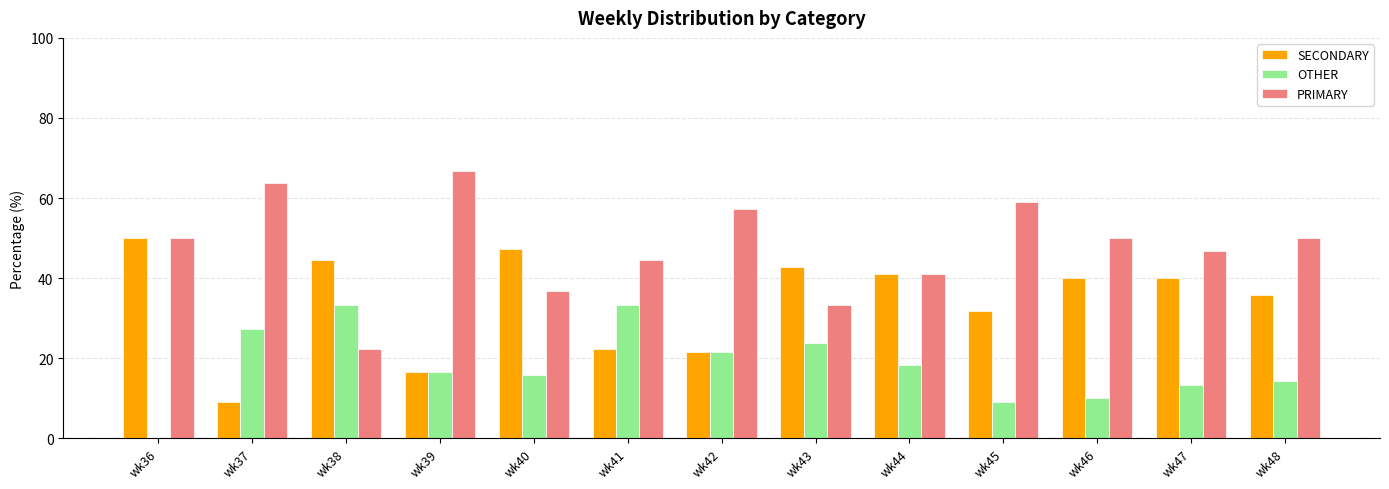

What are all the series names shown in the legend?

SECONDARY, OTHER, PRIMARY